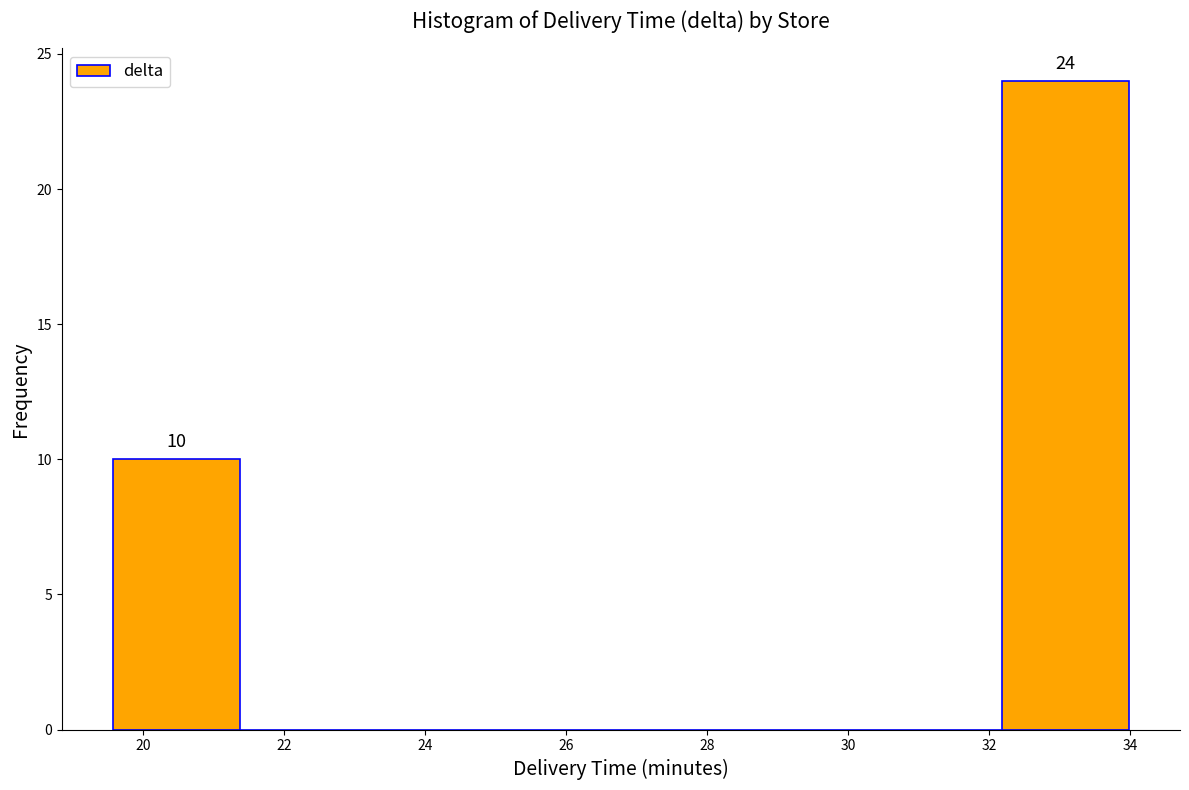

Which range on the x-axis has the tallest bar?

32.2 to 34.0